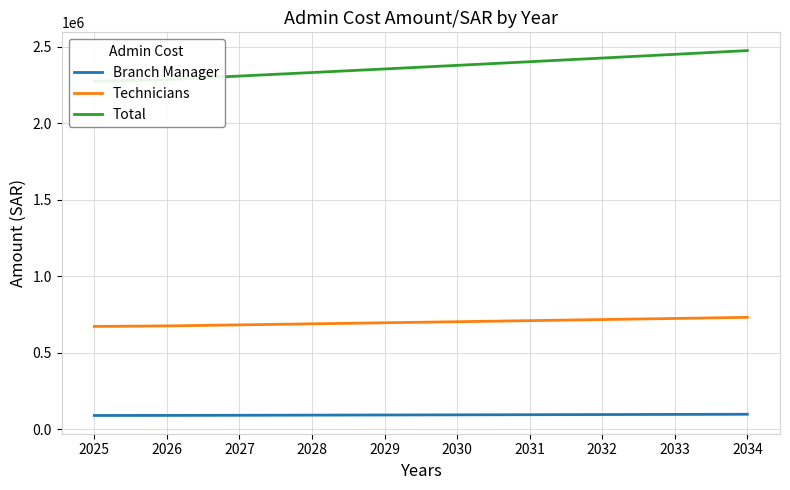

What is the difference between the Total values at 2030 and 2033?

72060.8